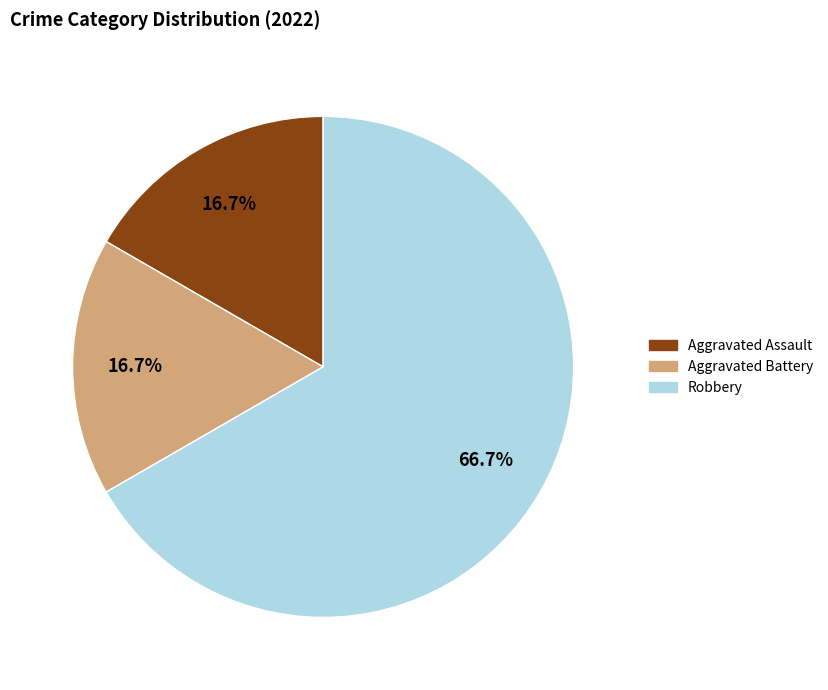

True or false: Robbery accounts for 75% of the total.

False